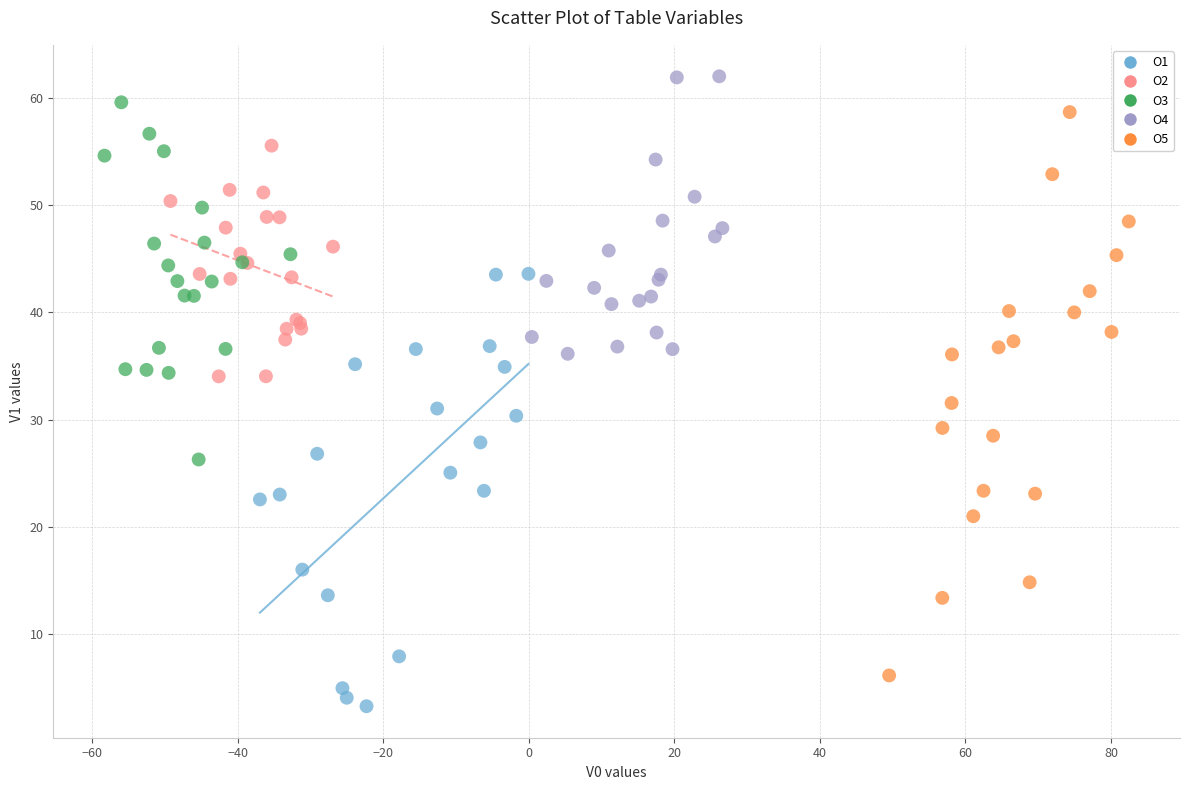

Which series contains the lowest Y value?

O1